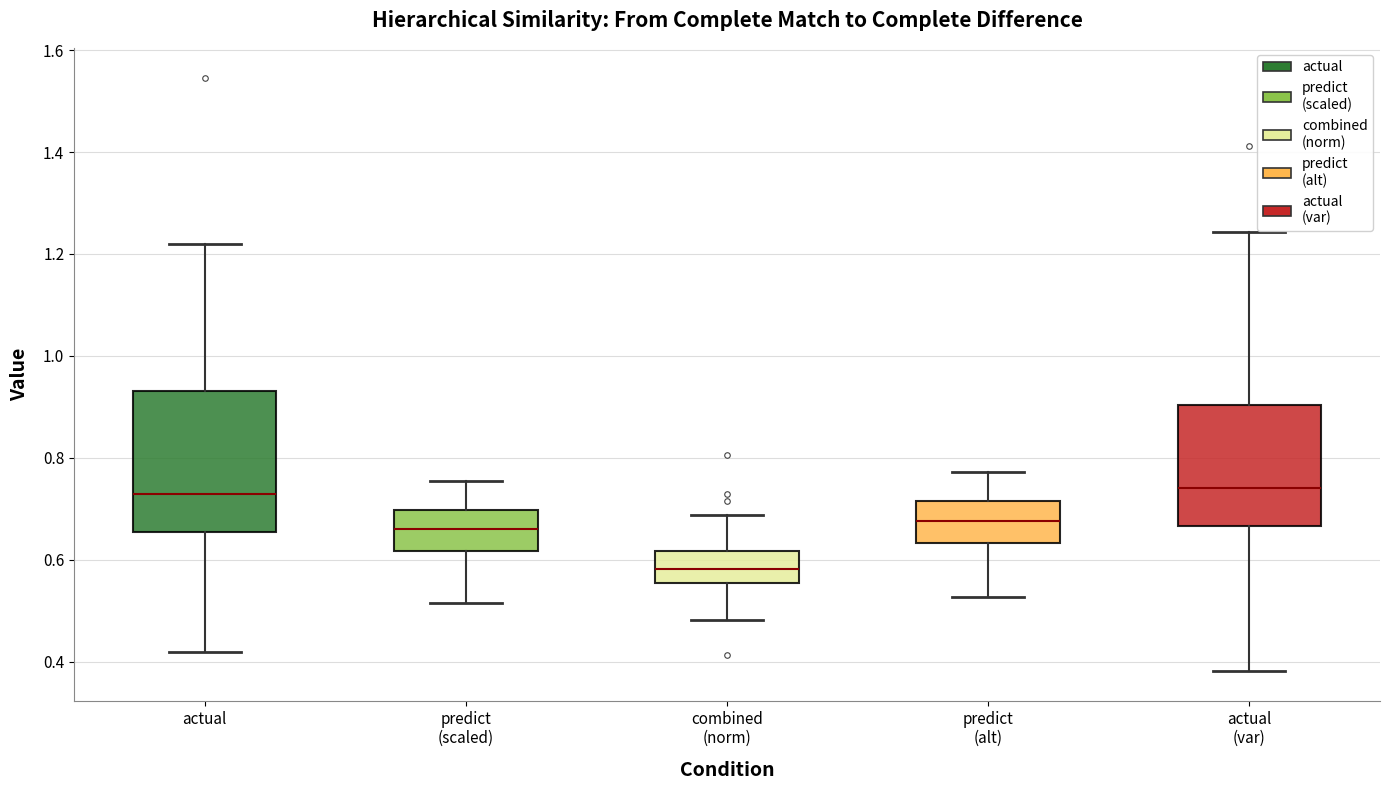

Reading left to right, transcribe this box plot: for each box, give where its median line is, the range the box spans, and where its two whiskers end, as read against the y-axis. The values are not printed on the chart, so give them approximately, as read against the axis.

actual: median 0.72, box 0.66 to 0.94, whiskers 0.42 to 1.22
predict (scaled): median 0.66, box 0.62 to 0.70, whiskers 0.52 to 0.76
combined (norm): median 0.58, box 0.56 to 0.62, whiskers 0.48 to 0.68
predict (alt): median 0.68, box 0.64 to 0.72, whiskers 0.52 to 0.78
actual (var): median 0.74, box 0.66 to 0.90, whiskers 0.38 to 1.24